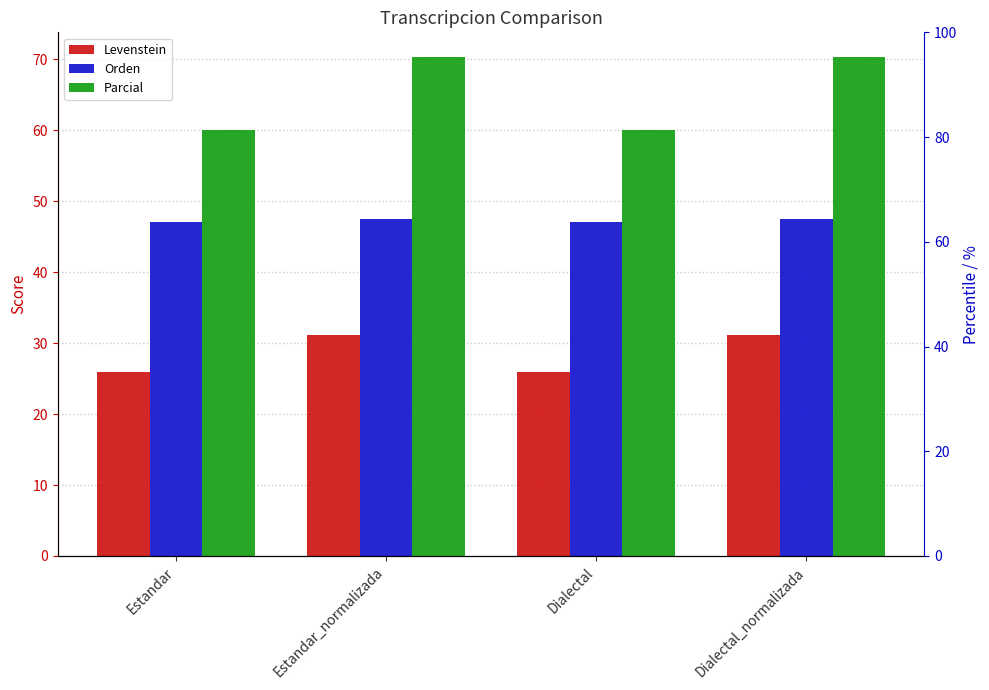

Read the Orden value at Estandar.

47.1